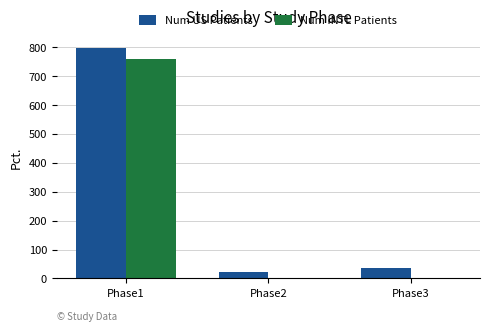

Reading left to right, transcribe all the data shown in this chart.

Num US Patients: Phase1=798	Phase2=24	Phase3=36
Num INTL Patients: Phase1=760	Phase2=0	Phase3=0